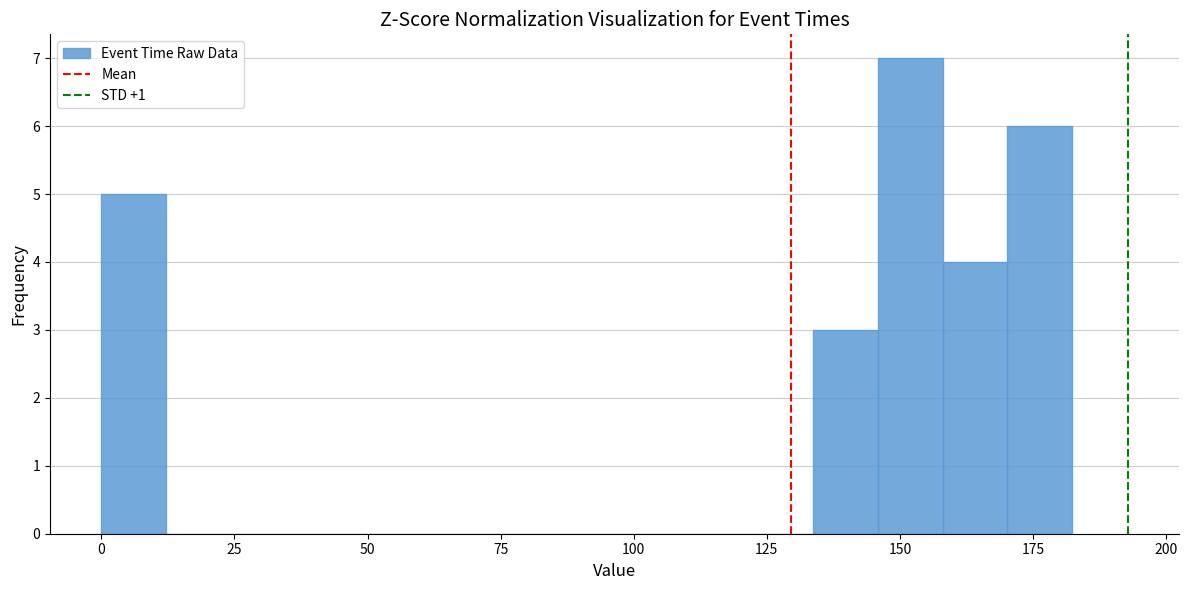

Around what value on the x-axis is the tallest bar? Give the approximate position of its centre, as read against the axis.

150